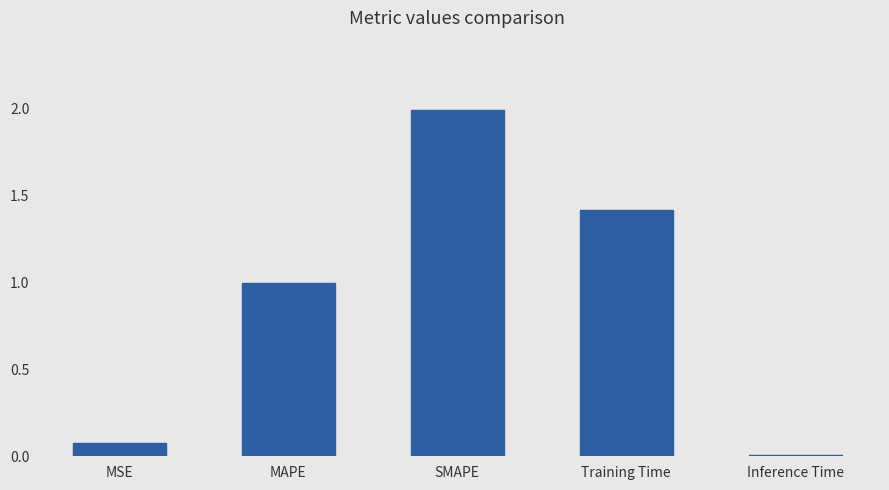

Does the chart contain stacked bars?

No